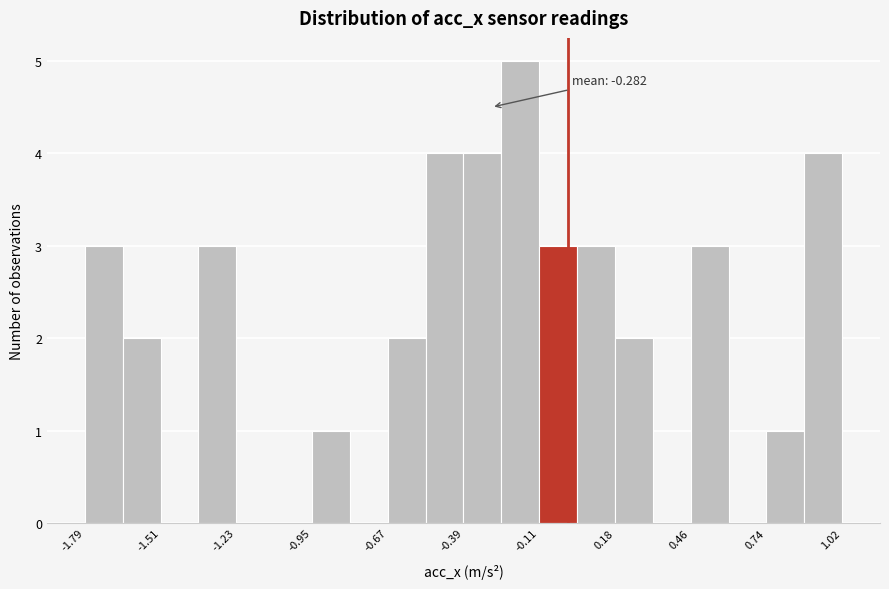

Read against the x-axis, roughly where is the centre of the tallest bar?

-0.20